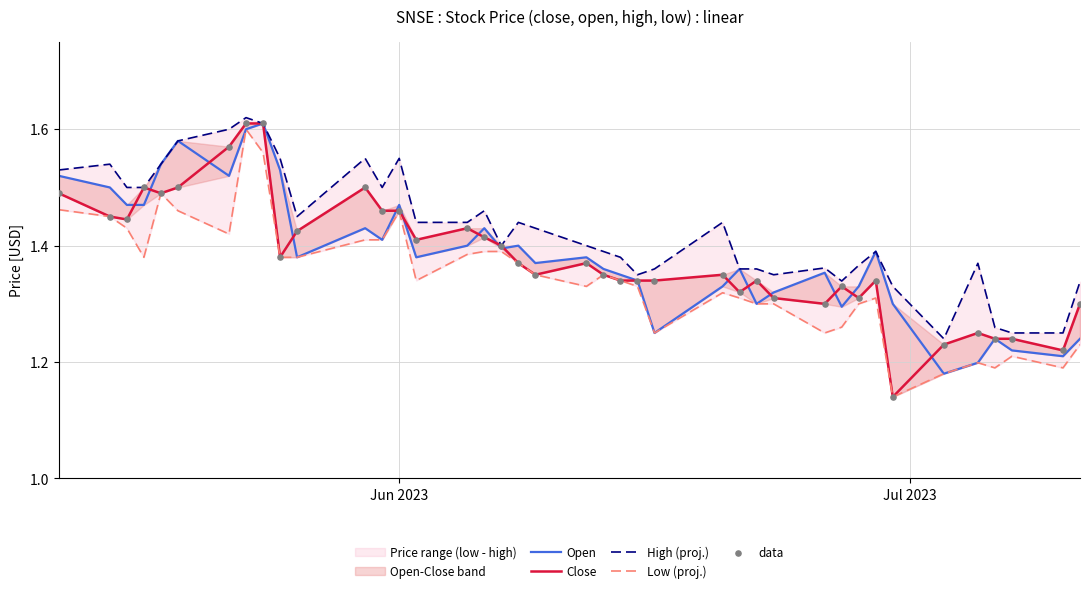

Which series has the largest total across all categories?

High (proj.)